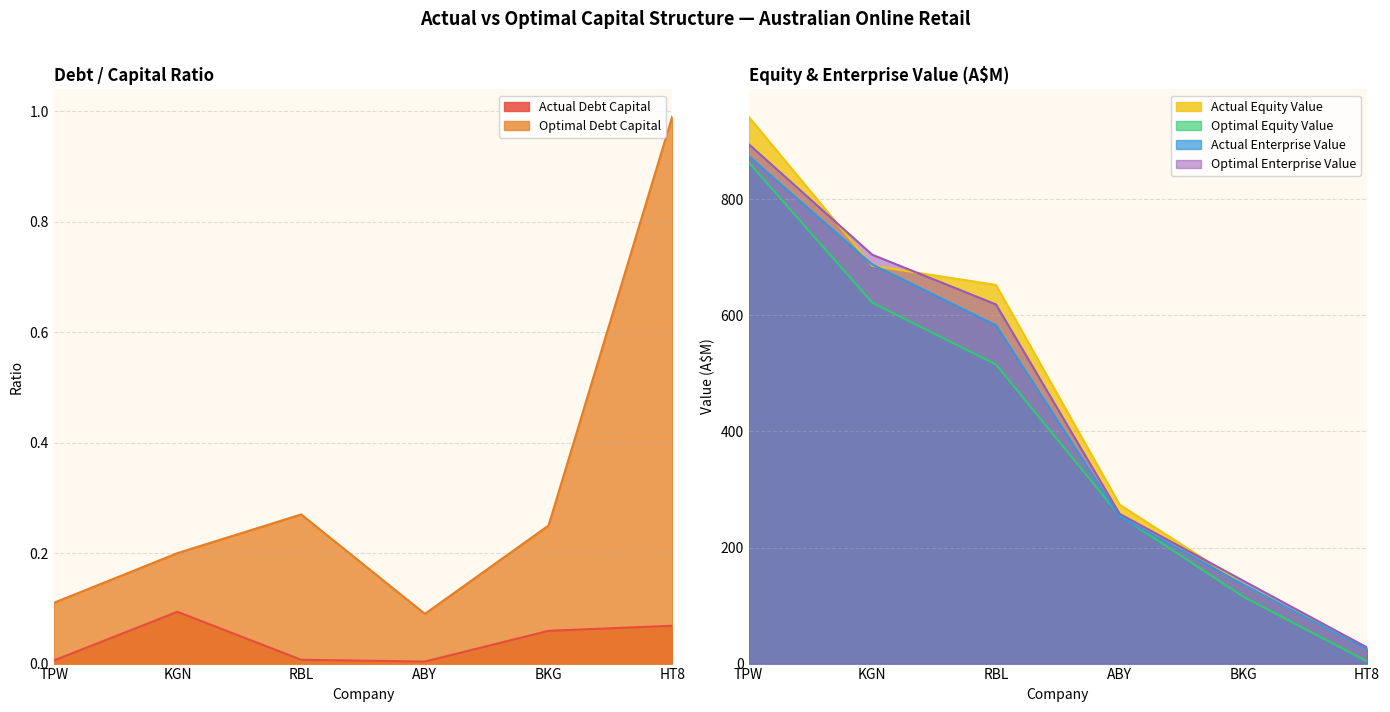

At how many categories does at least one series exceed 909?

1